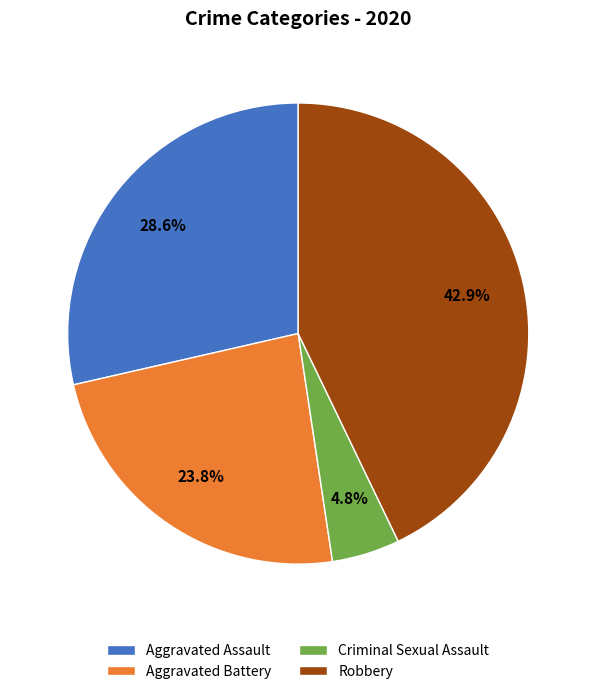

To the nearest percent, what percentage of the pie is Robbery?

43%